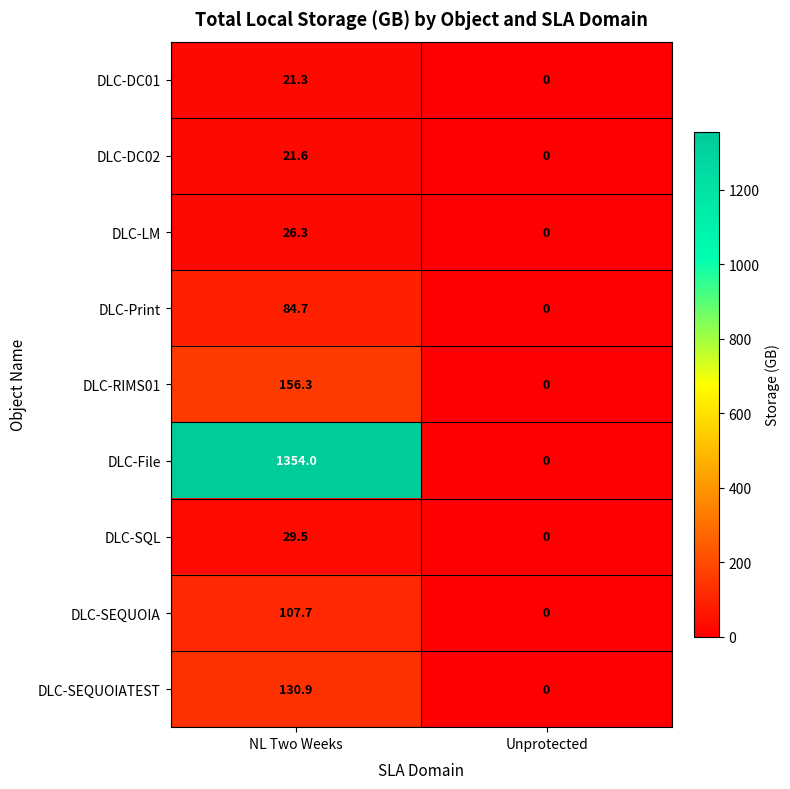

At which category is the sum across all series the highest?

NL Two Weeks